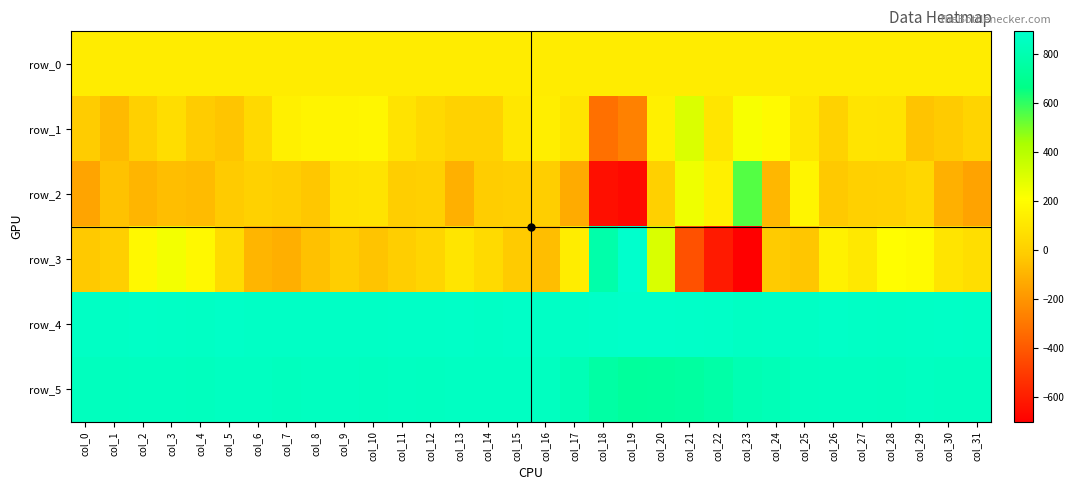

Reading left to right, list all the values displayed in this chart.

row_0: col_0=125.7	col_1=125.7	col_2=125.7	col_3=125.7	col_4=125.8	col_5=125.8	col_6=125.9	col_7=125.9	col_8=126.0	col_9=126.0	col_10=126.1	col_11=126.1	col_12=126.2	col_13=126.2	col_14=126.2	col_15=126.3	col_16=126.4	col_17=126.4	col_18=126.4	col_19=126.5	col_20=126.6	col_21=126.6	col_22=126.6	col_23=126.7	col_24=126.7	col_25=126.7	col_26=126.8	col_27=126.8	col_28=127.0	col_29=127.0	col_30=127.0	col_31=127.0
row_1: col_0=-19.0	col_1=-77.0	col_2=3.0	col_3=61.0	col_4=-17.0	col_5=-40.0	col_6=43.0	col_7=145.0	col_8=161.0	col_9=161.0	col_10=172.0	col_11=84.0	col_12=44.0	col_13=13.0	col_14=10.0	col_15=103.0	col_16=133.0	col_17=93.0	col_18=-324.0	col_19=-268.0	col_20=144.0	col_21=306.0	col_22=94.0	col_23=229.0	col_24=188.0	col_25=105.0	col_26=10.0	col_27=90.0	col_28=85.0	col_29=-42.0	col_30=-21.0	col_31=18.0
row_2: col_0=-150.0	col_1=-49.0	col_2=-92.0	col_3=-66.0	col_4=-75.0	col_5=-22.0	col_6=8.0	col_7=-6.0	col_8=-33.0	col_9=77.0	col_10=85.0	col_11=-10.0	col_12=0.0	col_13=-113.0	col_14=-13.0	col_15=-2.0	col_16=-5.0	col_17=-127.0	col_18=-649.0	col_19=-669.0	col_20=0.0	col_21=251.0	col_22=145.0	col_23=553.0	col_24=-87.0	col_25=168.0	col_26=-27.0	col_27=0.0	col_28=7.0	col_29=32.0	col_30=-109.0	col_31=-153.0
row_3: col_0=-28.0	col_1=-4.0	col_2=177.0	col_3=240.0	col_4=179.0	col_5=50.0	col_6=-92.0	col_7=-115.0	col_8=-54.0	col_9=-10.0	col_10=-44.0	col_11=-8.0	col_12=23.0	col_13=93.0	col_14=48.0	col_15=-20.0	col_16=-62.0	col_17=130.0	col_18=780.0	col_19=893.0	col_20=310.0	col_21=-430.0	col_22=-612.0	col_23=-702.0	col_24=-20.0	col_25=-36.0	col_26=148.0	col_27=108.0	col_28=203.0	col_29=188.0	col_30=91.0	col_31=65.0
row_4: col_0=865.0	col_1=868.0	col_2=872.0	col_3=869.0	col_4=865.0	col_5=876.0	col_6=869.0	col_7=871.0	col_8=869.0	col_9=871.0	col_10=871.0	col_11=873.0	col_12=873.0	col_13=875.0	col_14=869.0	col_15=875.0	col_16=871.0	col_17=871.0	col_18=876.0	col_19=881.0	col_20=881.0	col_21=880.0	col_22=877.0	col_23=863.0	col_24=865.0	col_25=868.0	col_26=875.0	col_27=870.0	col_28=868.0	col_29=870.0	col_30=872.0	col_31=869.0
row_5: col_0=849.0	col_1=849.0	col_2=852.0	col_3=852.0	col_4=849.0	col_5=856.0	col_6=858.0	col_7=848.0	col_8=853.0	col_9=856.0	col_10=852.0	col_11=857.0	col_12=855.0	col_13=861.0	col_14=860.0	col_15=861.0	col_16=853.0	col_17=819.0	col_18=760.0	col_19=734.0	col_20=736.0	col_21=746.0	col_22=769.0	col_23=809.0	col_24=824.0	col_25=847.0	col_26=851.0	col_27=852.0	col_28=846.0	col_29=858.0	col_30=852.0	col_31=852.0